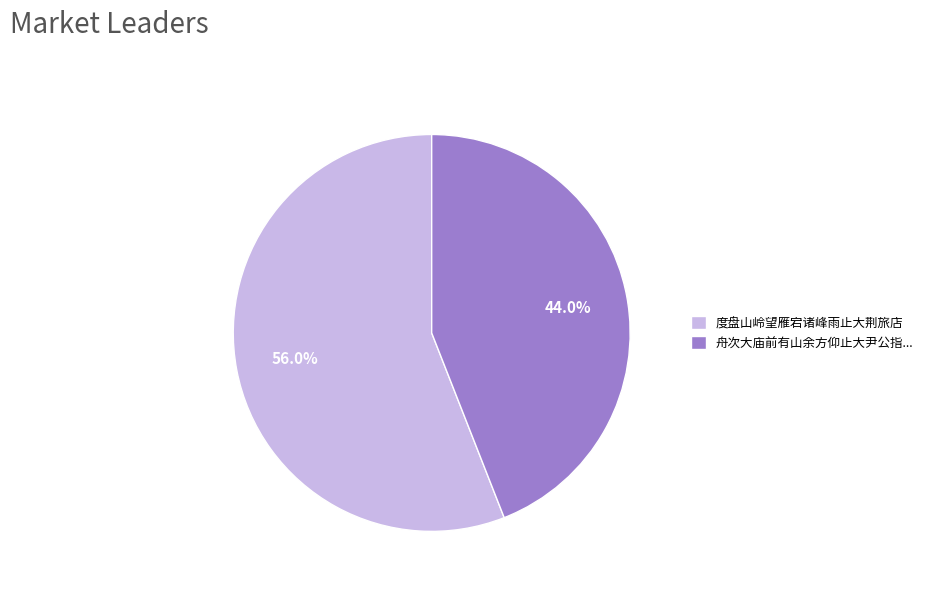

Does any single category account for the majority?

Yes